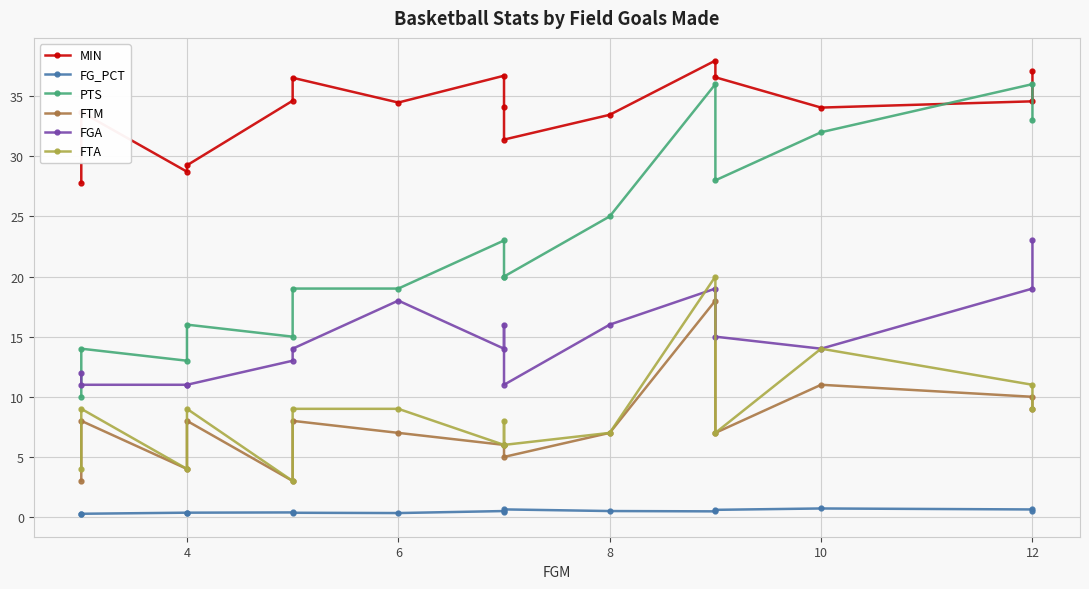

What is the lowest value of the FG_PCT series?

0.2